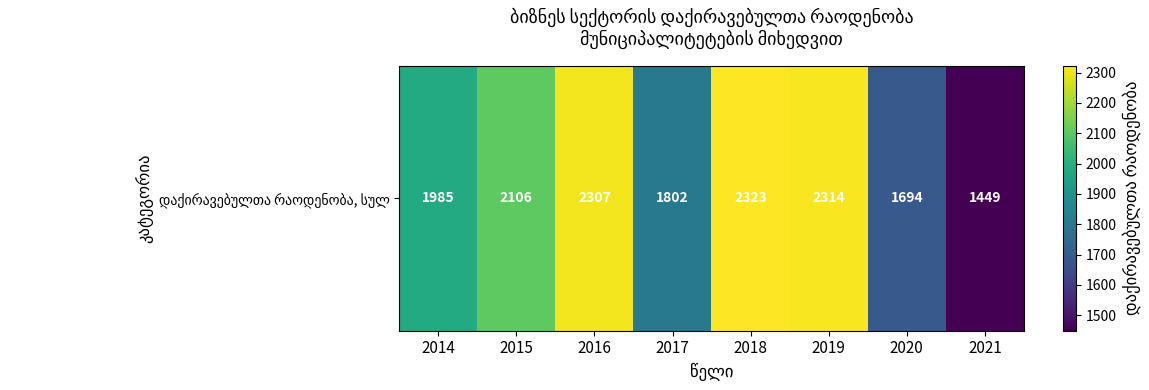

Reading right to left, what are all the values shown in this chart?

2021=1449	2020=1694	2019=2314	2018=2323	2017=1802	2016=2307	2015=2106	2014=1985